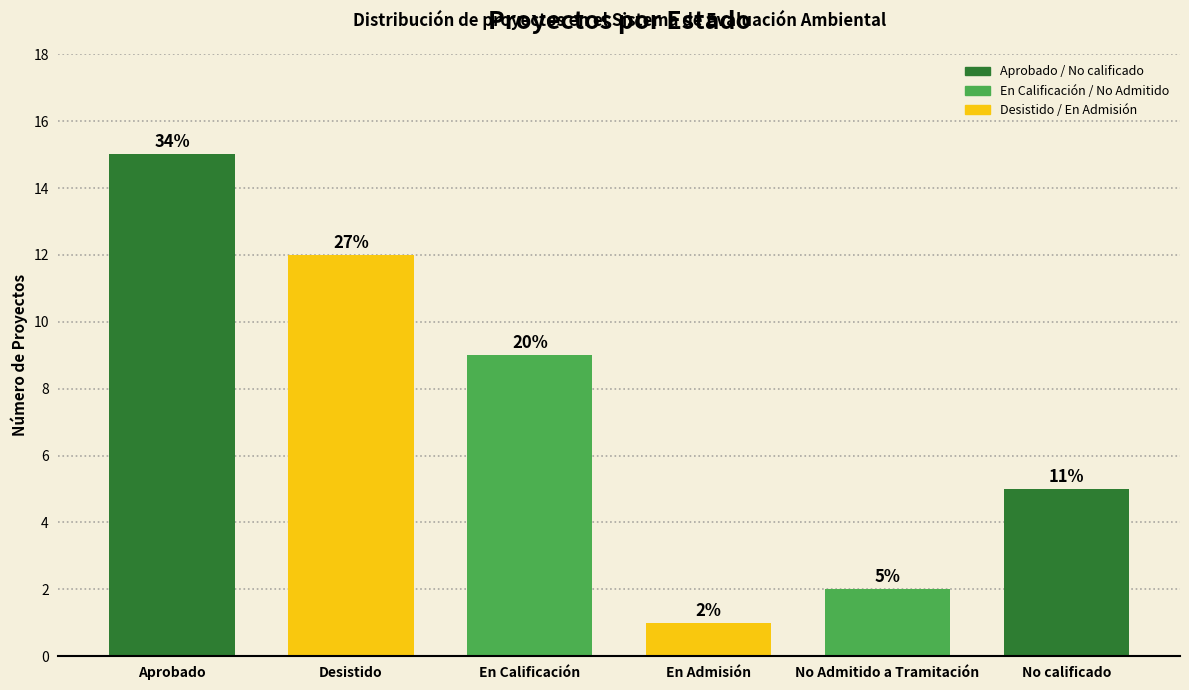

List the labels in order of value, largest first.

Aprobado, Desistido, En Calificación, No calificado, No Admitido a Tramitación, En Admisión